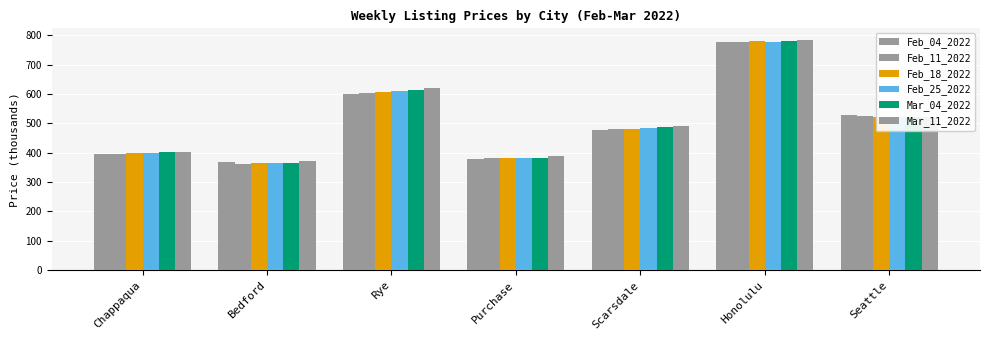

How many distinct data groups are displayed?

6